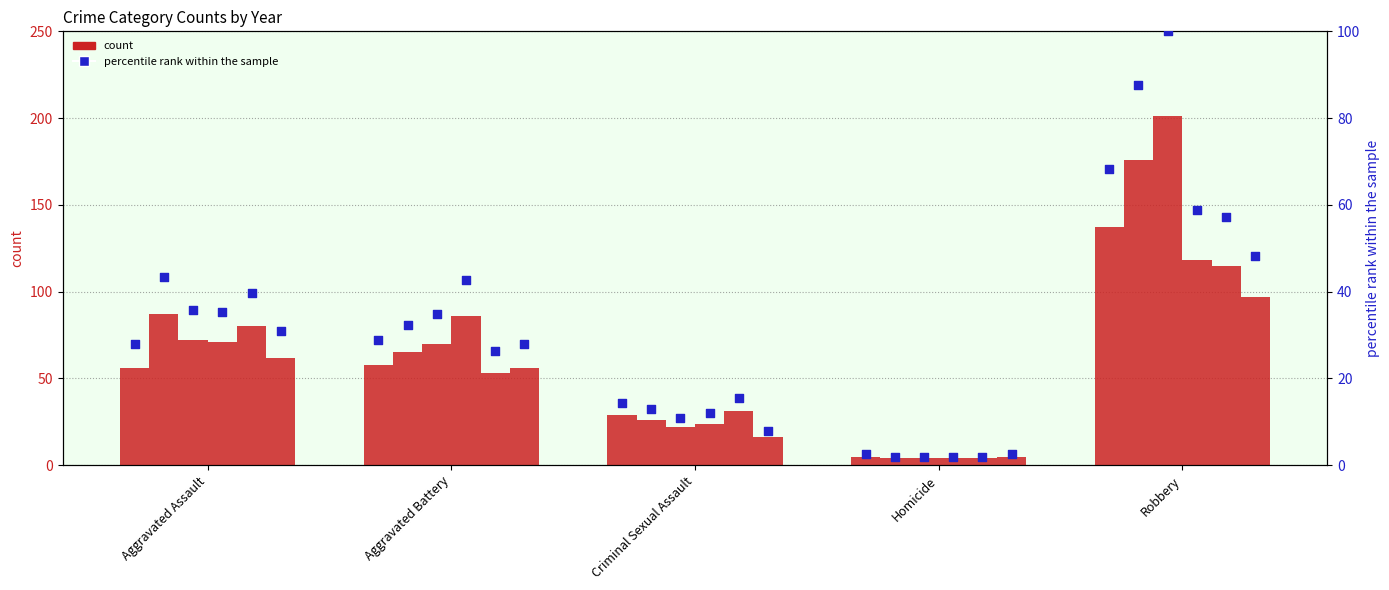

Which series has the largest total across all categories?

count 2015